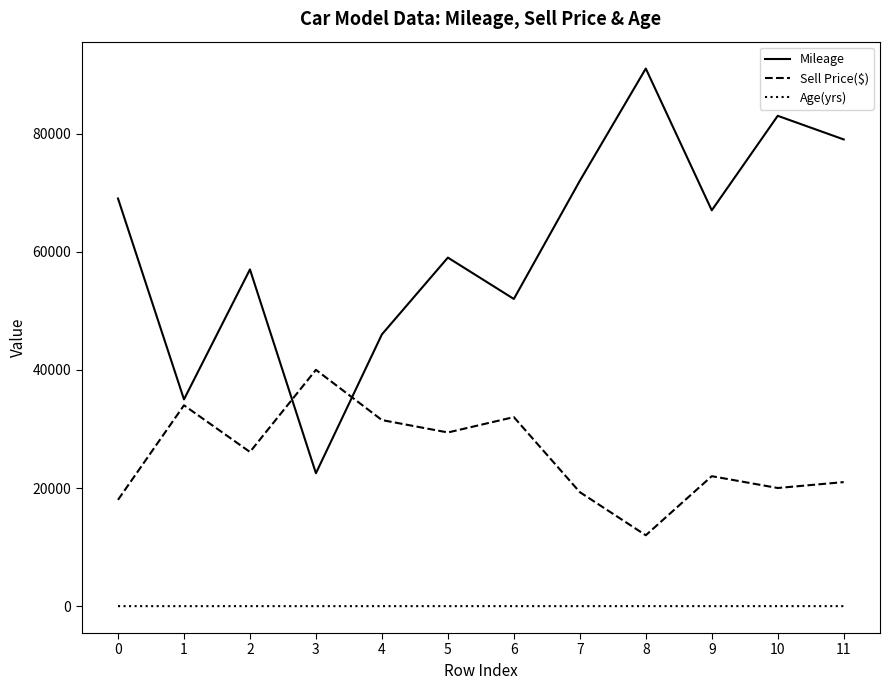

Which series changed the most between 1 and 11?

Mileage